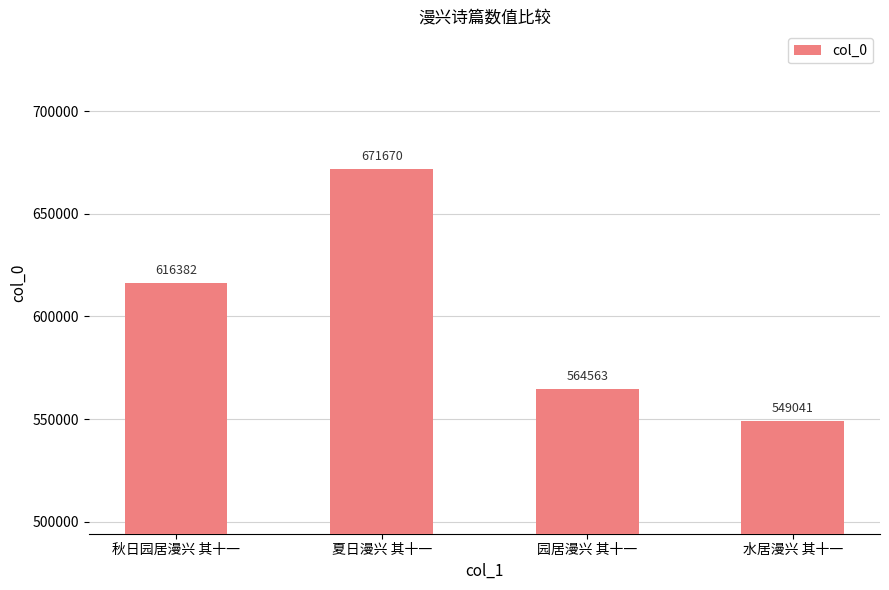

At which category does the chart reach its peak across all series?

夏日漫兴 其十一